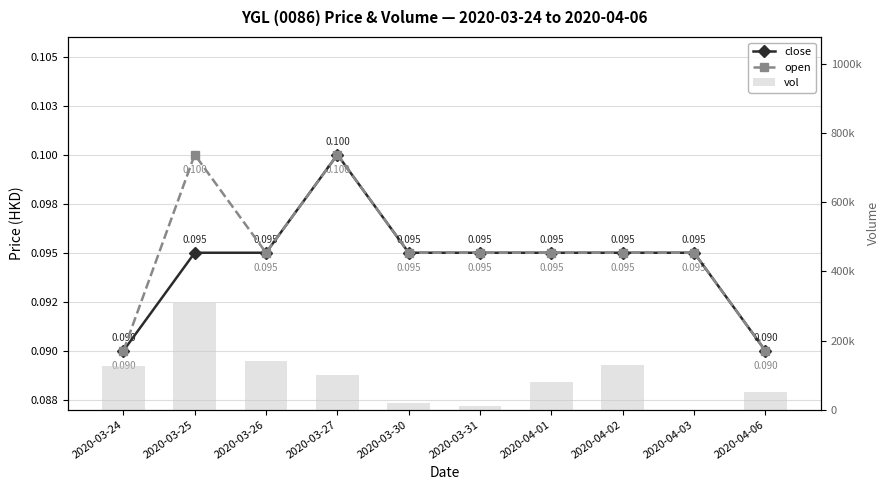

Is the value of open at 2020-03-27 greater than the value of vol at 2020-03-24?

No